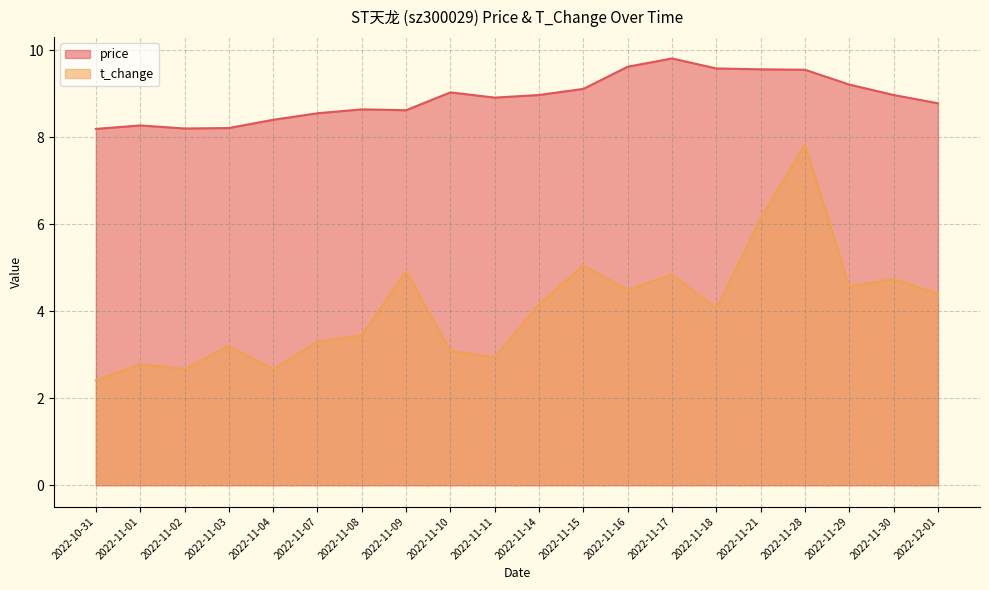

True or false: price and t_change cross at least once.

False